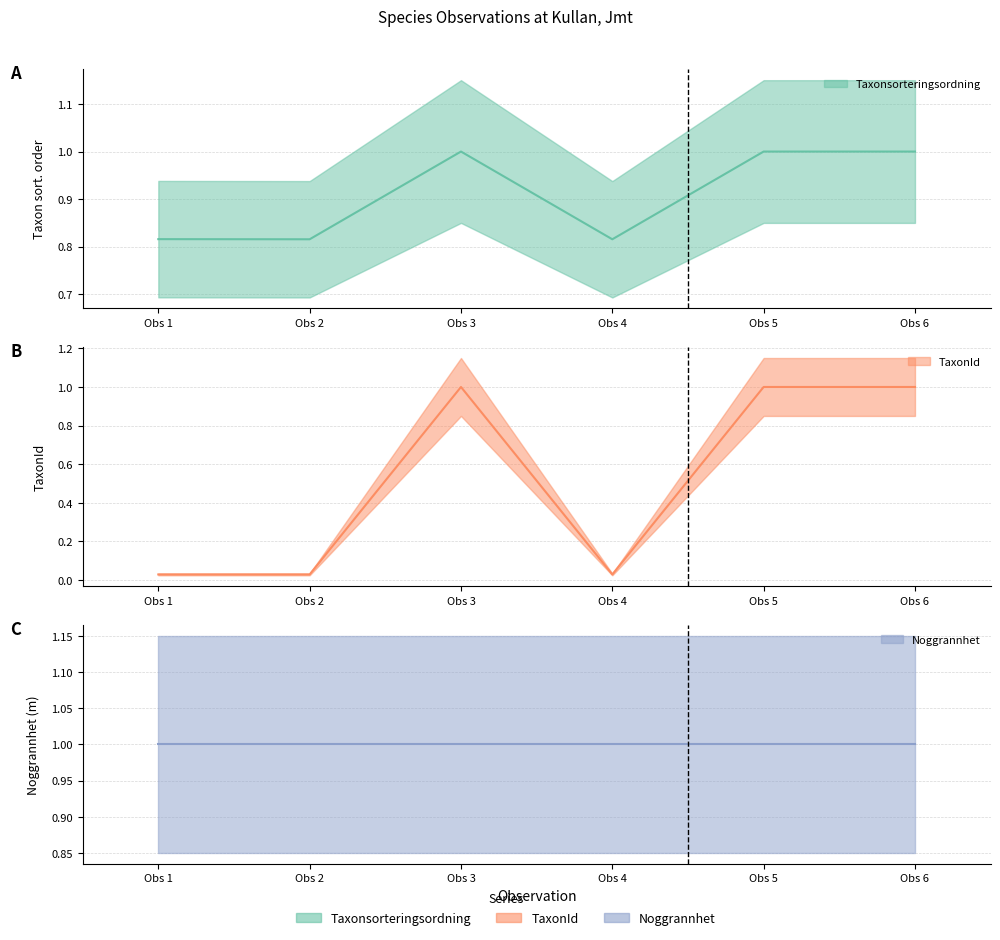

True or false: TaxonId and Taxonsorteringsordning intersect in this chart.

False